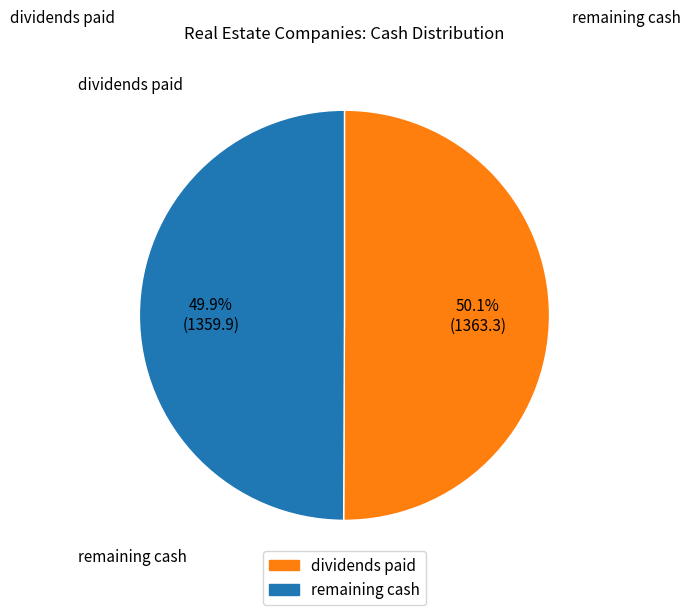

Is there any slice that represents more than half of the pie?

Yes